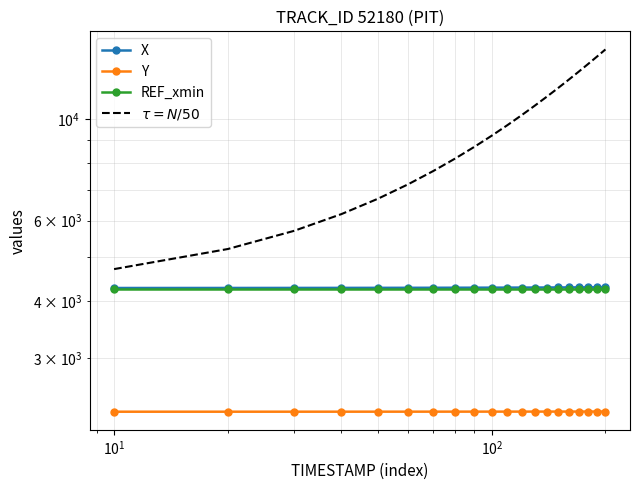

Reading left to right, transcribe all the data shown in this chart.

X: 4273.9	4274.6	4275.4	4276.2	4277.1	4277.9	4278.7	4279.5	4280.3	4281.1	4281.9	4282.7	4283.5	4284.3	4285.1	4285.9	4286.8	4287.6	4288.4	4289.2
Y: 2292.8	2292.9	2293.1	2293.2	2293.3	2293.4	2293.5	2293.6	2293.7	2293.8	2293.9	2294.0	2294.1	2294.3	2294.4	2294.5	2294.6	2294.7	2294.8	2295.0
REF_xmin: 4260.0	4260.0	4260.0	4260.0	4260.0	4260.0	4260.0	4260.0	4260.0	4260.0	4260.0	4260.0	4260.0	4260.0	4260.0	4260.0	4260.0	4260.0	4260.0	4260.0
$\tau = N/50$: 4700.0	5200.0	5700.0	6200.0	6700.0	7200.0	7700.0	8200.0	8700.0	9200.0	9700.0	10200.0	10700.0	11200.0	11700.0	12200.0	12700.0	13200.0	13700.0	14200.0